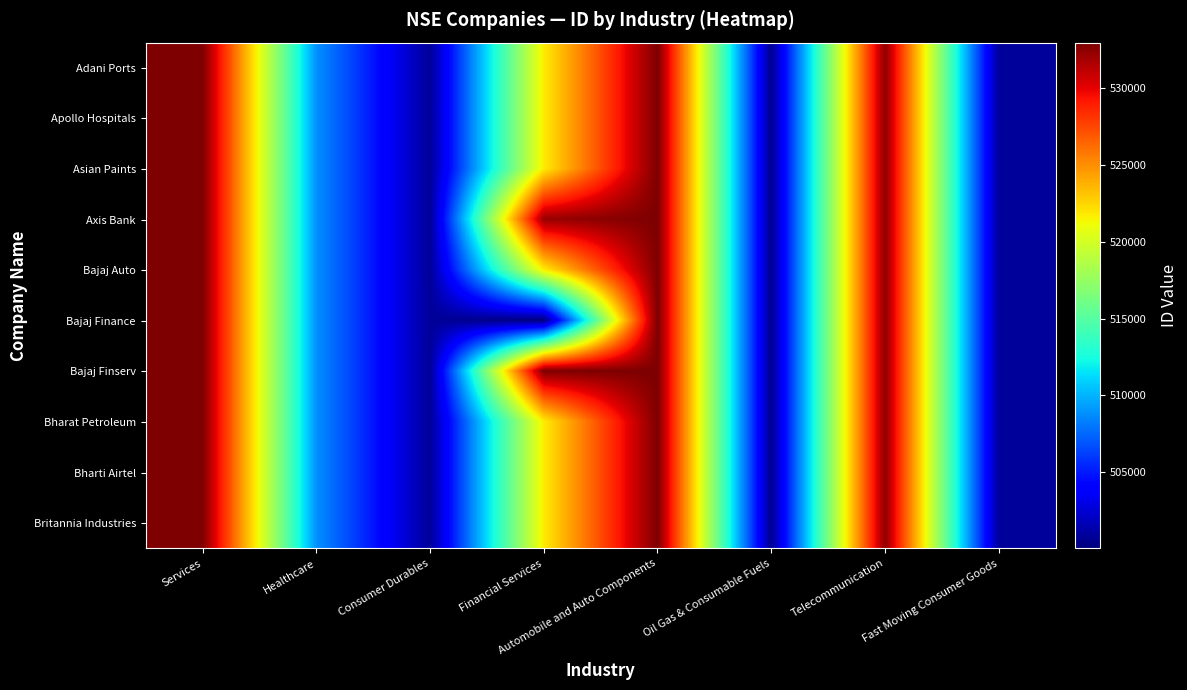

Reading left to right, what are all the values shown in this chart?

Adani Ports: Services=532921.0	Healthcare=508869.0	Consumer Durables=500820.0	Financial Services=521742.3	Automobile and Auto Components=532977.0	Oil Gas & Consumable Fuels=500547.0	Telecommunication=532454.0	Fast Moving Consumer Goods=500825.0
Apollo Hospitals: Services=532921.0	Healthcare=508869.0	Consumer Durables=500820.0	Financial Services=521742.3	Automobile and Auto Components=532977.0	Oil Gas & Consumable Fuels=500547.0	Telecommunication=532454.0	Fast Moving Consumer Goods=500825.0
Asian Paints: Services=532921.0	Healthcare=508869.0	Consumer Durables=500820.0	Financial Services=521742.3	Automobile and Auto Components=532977.0	Oil Gas & Consumable Fuels=500547.0	Telecommunication=532454.0	Fast Moving Consumer Goods=500825.0
Axis Bank: Services=532921.0	Healthcare=508869.0	Consumer Durables=500820.0	Financial Services=532215.0	Automobile and Auto Components=532977.0	Oil Gas & Consumable Fuels=500547.0	Telecommunication=532454.0	Fast Moving Consumer Goods=500825.0
Bajaj Auto: Services=532921.0	Healthcare=508869.0	Consumer Durables=500820.0	Financial Services=521742.3	Automobile and Auto Components=532977.0	Oil Gas & Consumable Fuels=500547.0	Telecommunication=532454.0	Fast Moving Consumer Goods=500825.0
Bajaj Finance: Services=532921.0	Healthcare=508869.0	Consumer Durables=500820.0	Financial Services=500034.0	Automobile and Auto Components=532977.0	Oil Gas & Consumable Fuels=500547.0	Telecommunication=532454.0	Fast Moving Consumer Goods=500825.0
Bajaj Finserv: Services=532921.0	Healthcare=508869.0	Consumer Durables=500820.0	Financial Services=532978.0	Automobile and Auto Components=532977.0	Oil Gas & Consumable Fuels=500547.0	Telecommunication=532454.0	Fast Moving Consumer Goods=500825.0
Bharat Petroleum: Services=532921.0	Healthcare=508869.0	Consumer Durables=500820.0	Financial Services=521742.3	Automobile and Auto Components=532977.0	Oil Gas & Consumable Fuels=500547.0	Telecommunication=532454.0	Fast Moving Consumer Goods=500825.0
Bharti Airtel: Services=532921.0	Healthcare=508869.0	Consumer Durables=500820.0	Financial Services=521742.3	Automobile and Auto Components=532977.0	Oil Gas & Consumable Fuels=500547.0	Telecommunication=532454.0	Fast Moving Consumer Goods=500825.0
Britannia Industries: Services=532921.0	Healthcare=508869.0	Consumer Durables=500820.0	Financial Services=521742.3	Automobile and Auto Components=532977.0	Oil Gas & Consumable Fuels=500547.0	Telecommunication=532454.0	Fast Moving Consumer Goods=500825.0